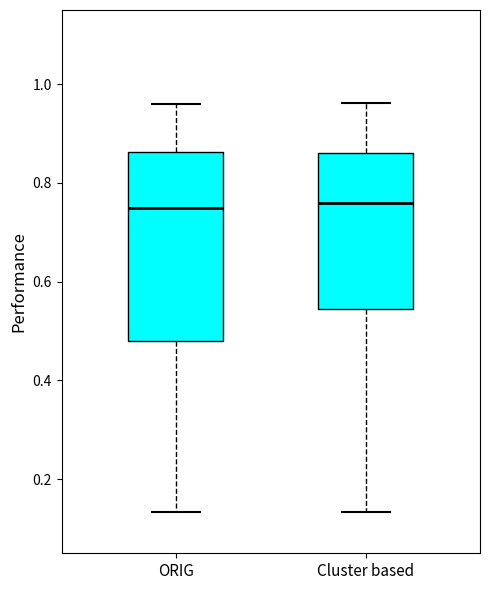

Where does the upper whisker of the box for Cluster based end on the y-axis? The values are not printed on the chart, so give them approximately, as read against the axis.

0.96